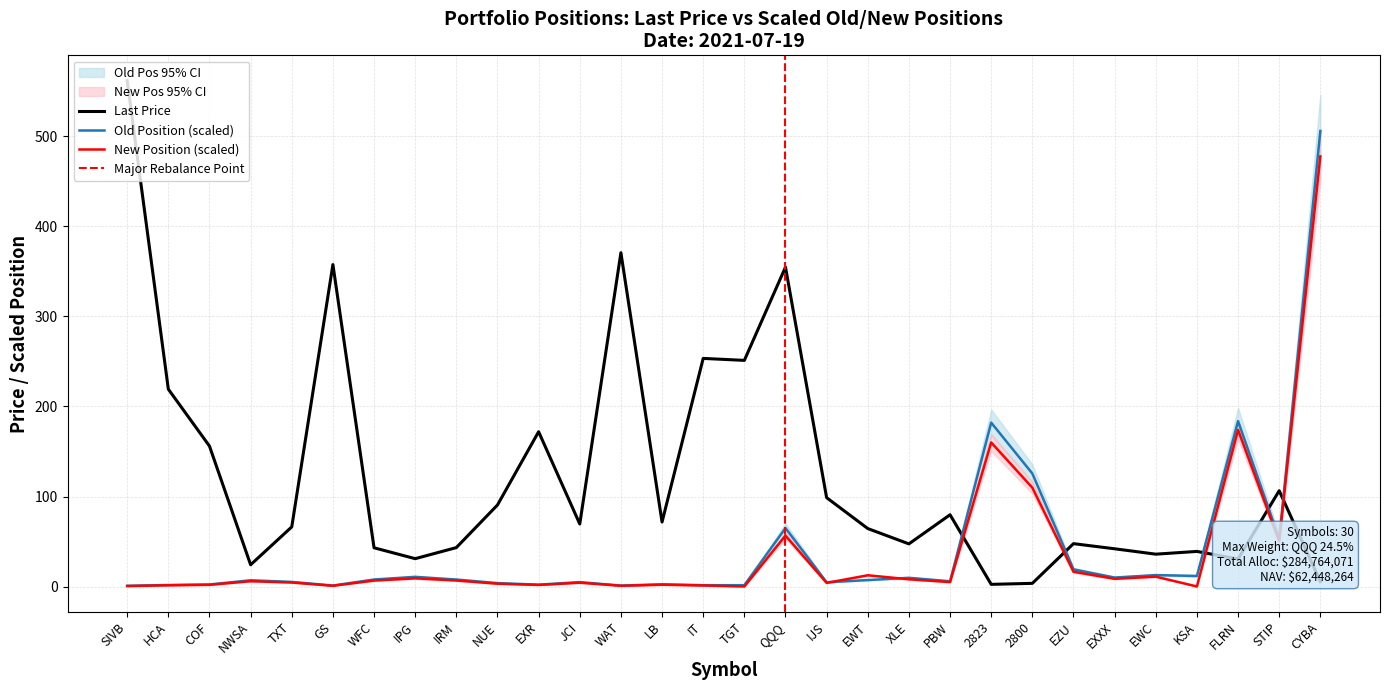

What is the spread (max minus min) of values at EWT?

57.2